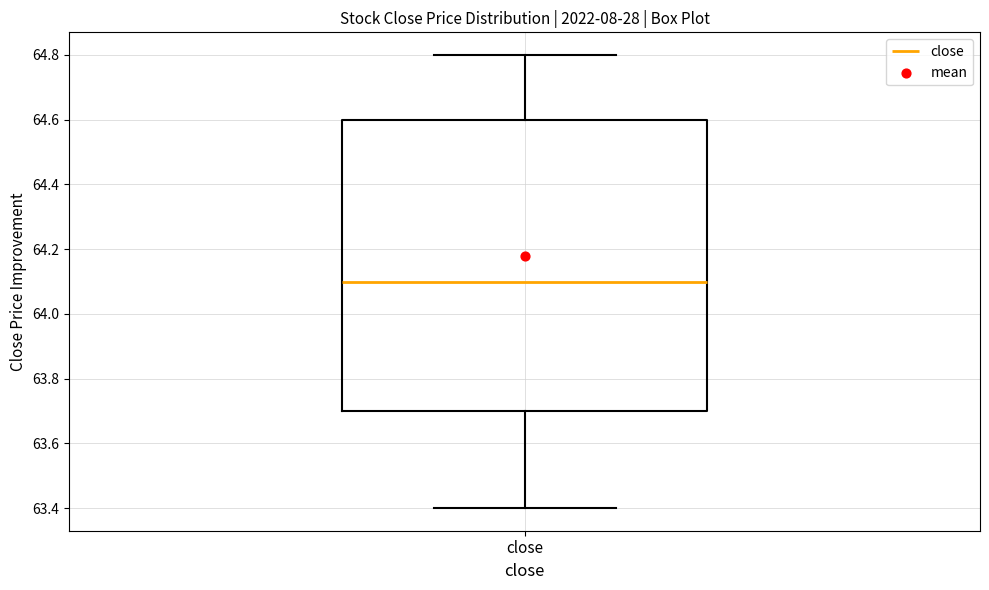

Read this box plot against the y-axis: the position of the median line, the range covered by the box, and the ends of both whiskers. The values are not printed on the chart, so give them approximately, as read against the axis.

median 64.1, box 63.7 to 64.6, whiskers 63.4 to 64.8